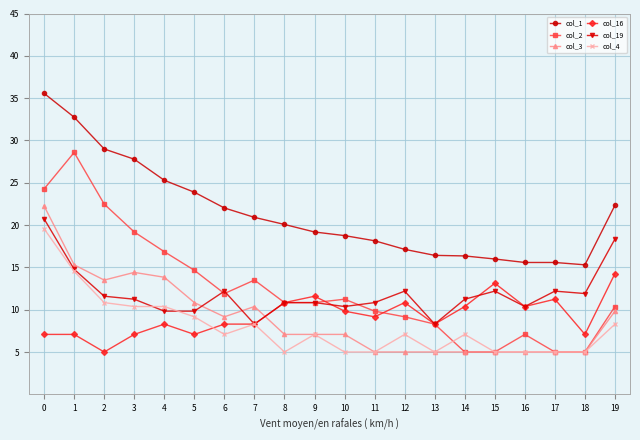

Is this an area chart (filled region under the line)?

No